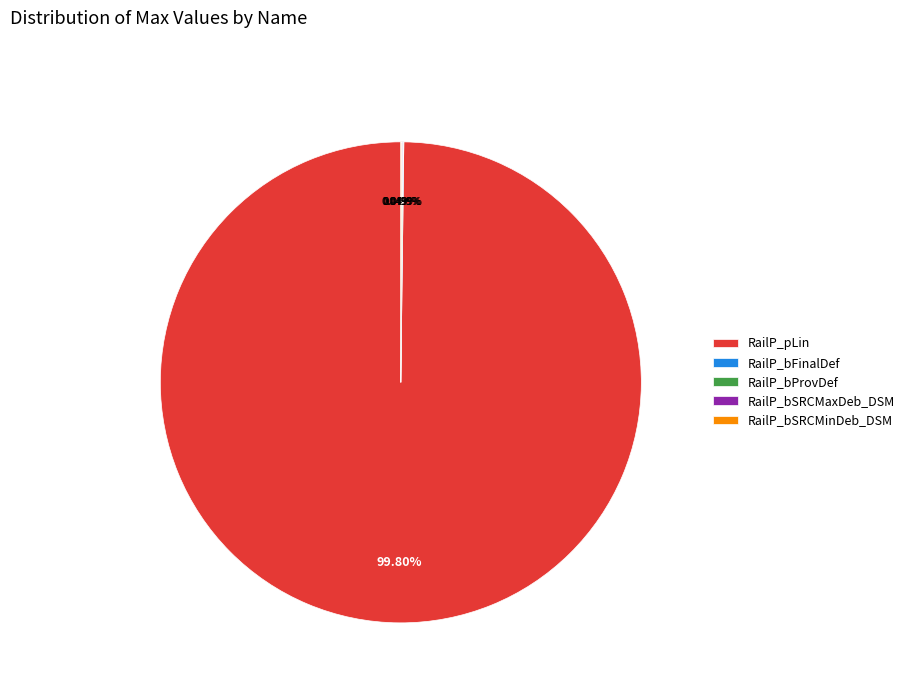

Which category has the biggest portion of the pie?

RailP_pLin